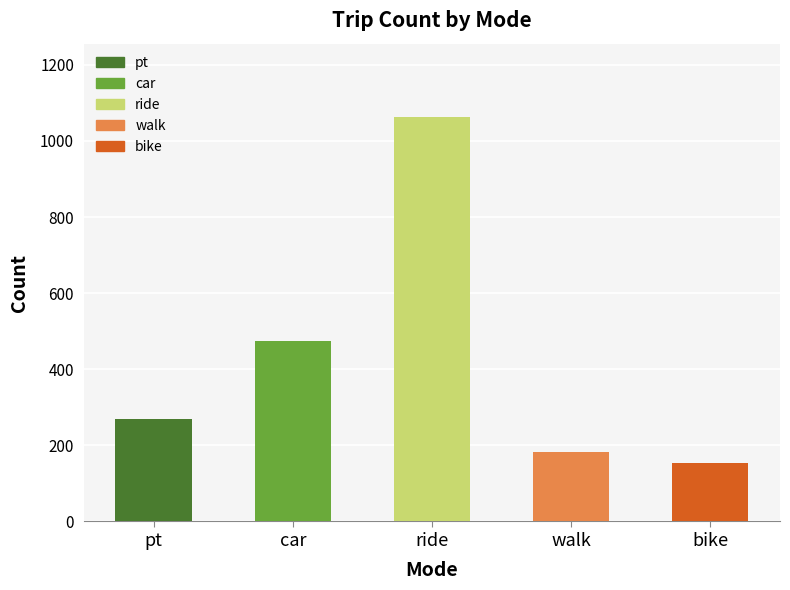

At which category does the chart reach its minimum across all series?

bike